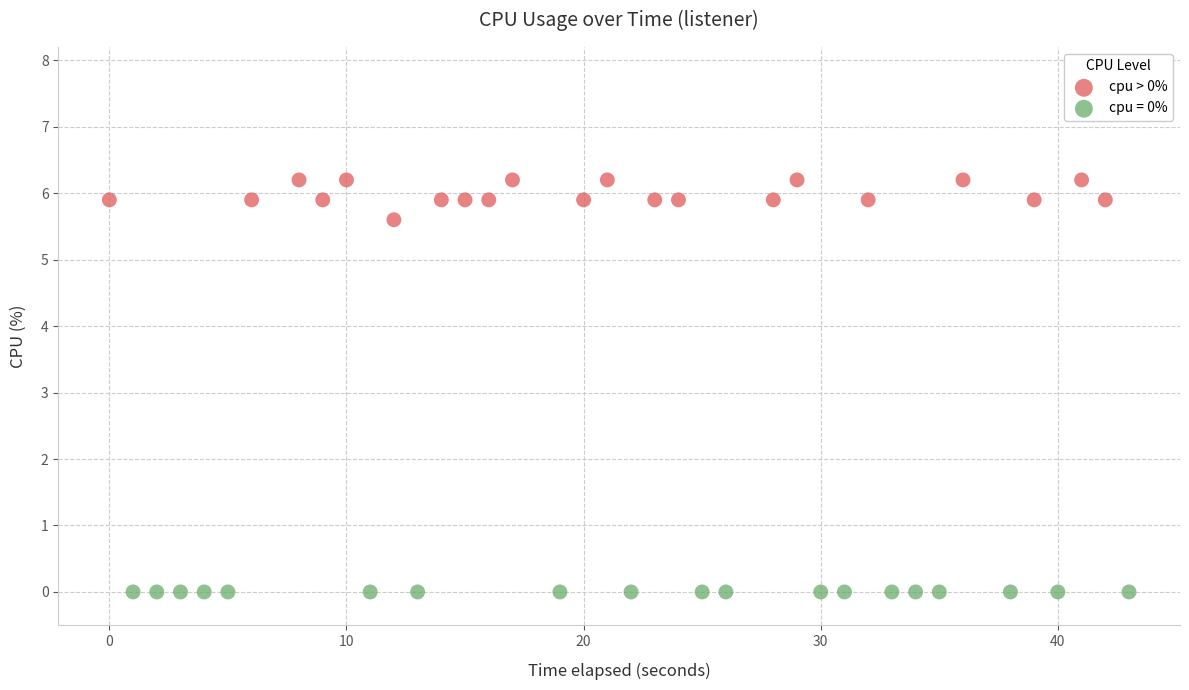

Which series contains the highest Y value?

cpu > 0%